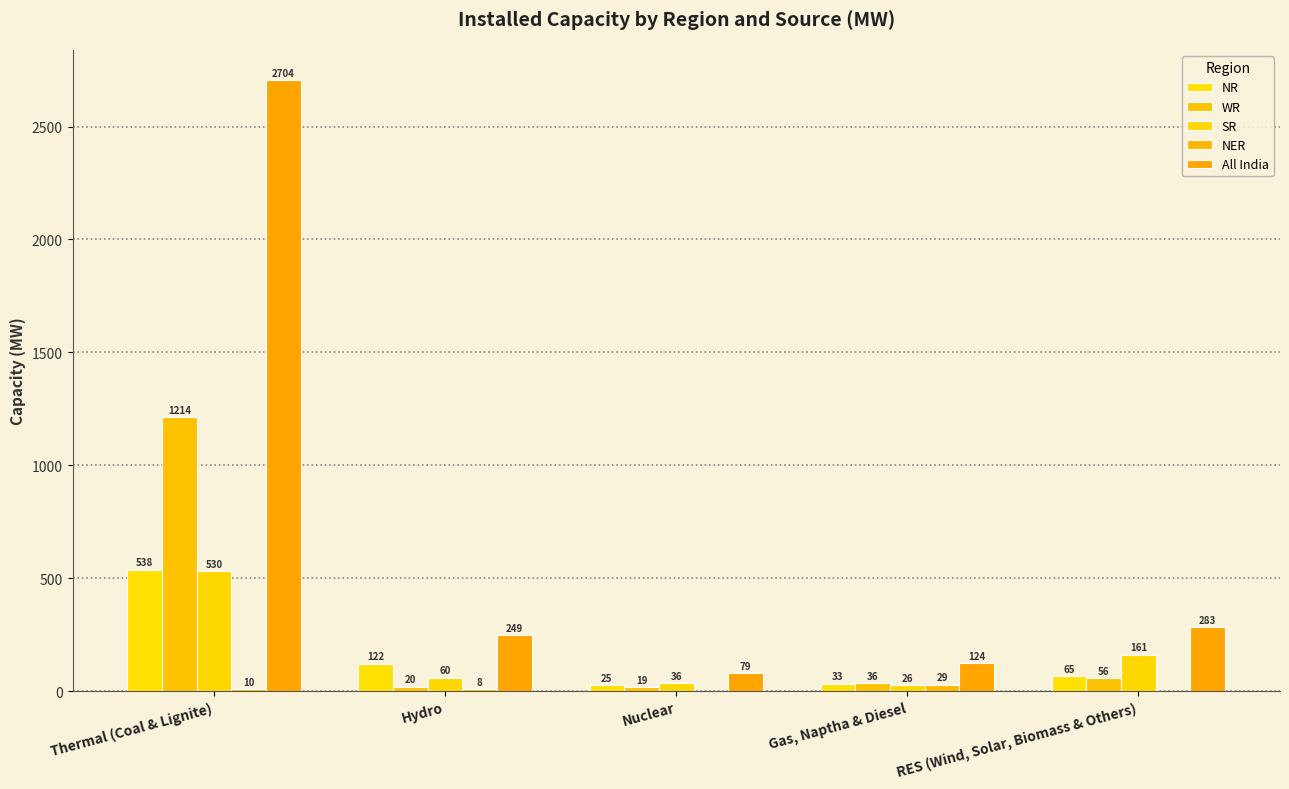

Reading left to right, extract all data points from this chart.

NR: 538	122	25	33	65
WR: 1214	20	19	36	56
SR: 530	60	36	26	161
NER: 10	8	0	29	0
All India: 2704	249	79	124	283